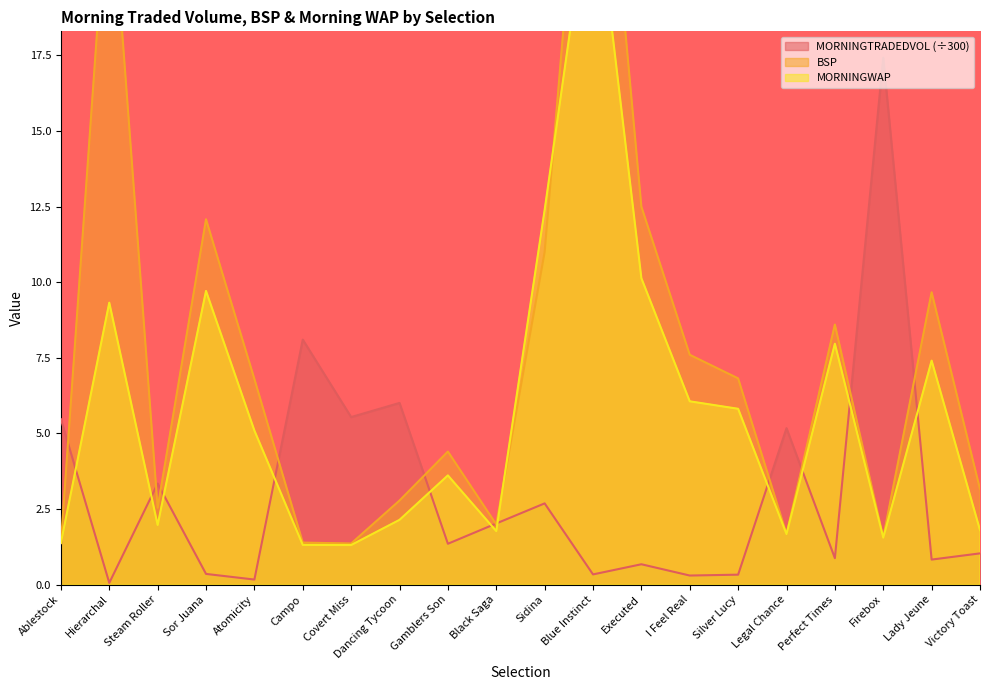

What is the sum of the MORNINGWAP values at Black Saga and Victory Toast?

3.6